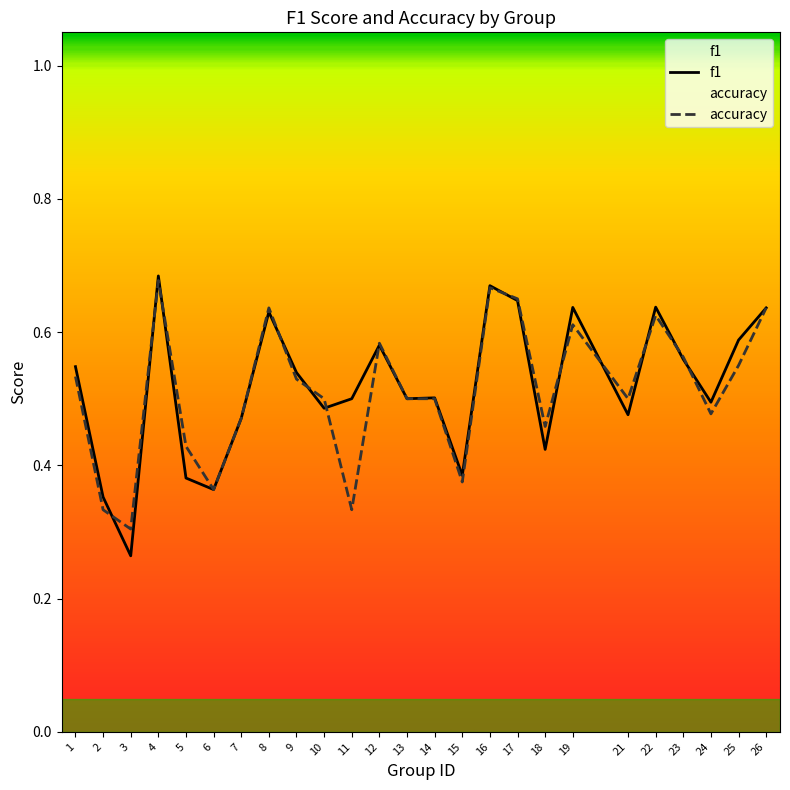

At which category is the sum across all series the highest?

4